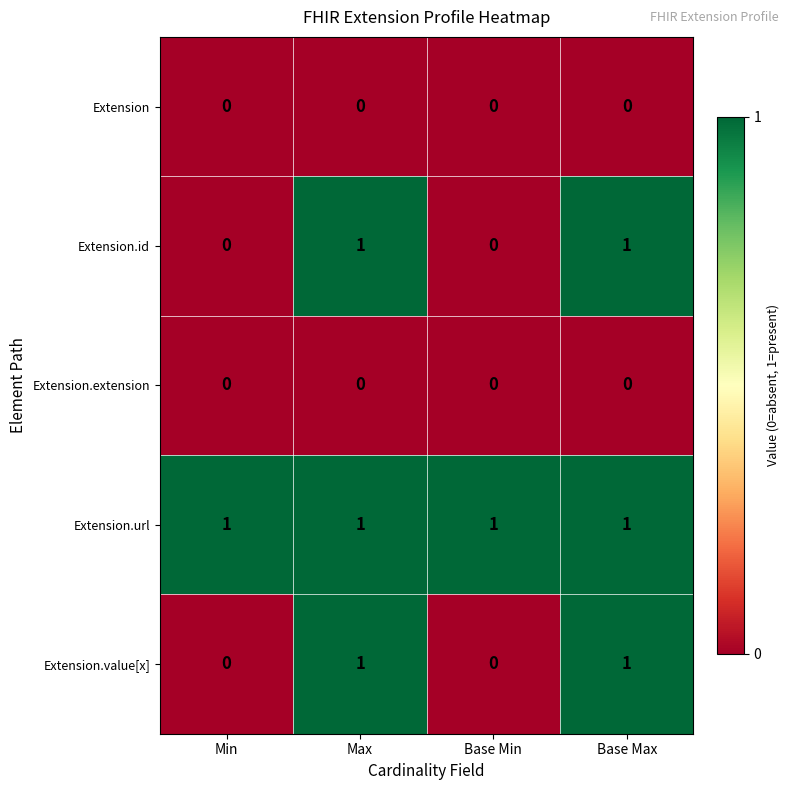

How many Extension.value[x] values are between 0 and 1?

4